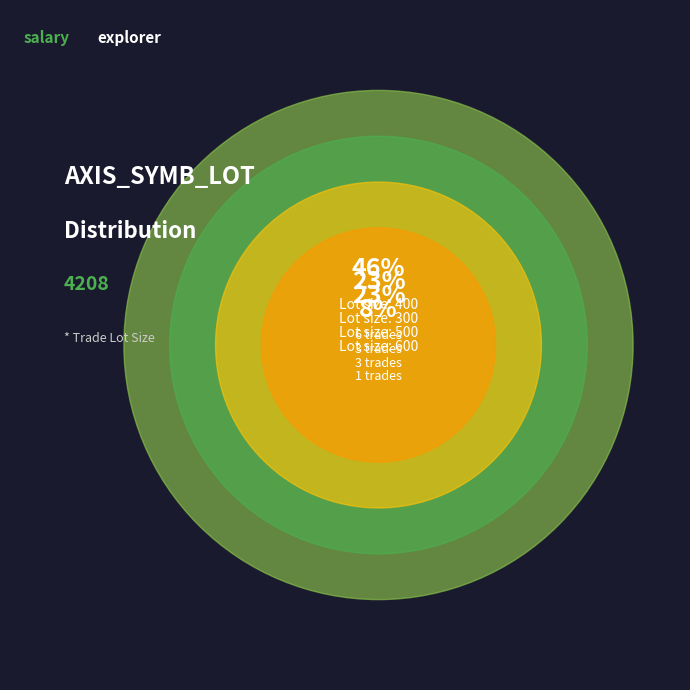

What percentage is the LOT_500 slice, to the nearest percent?

23%